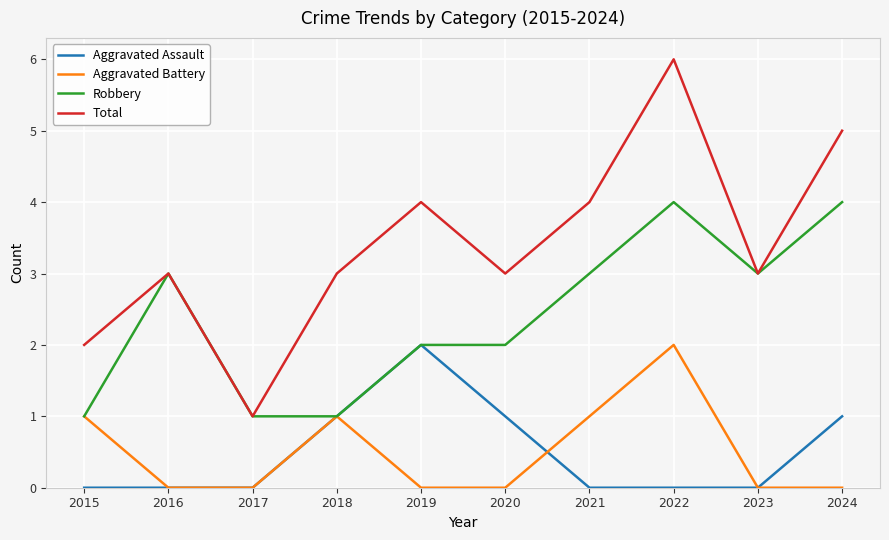

What is the greatest value displayed?

6